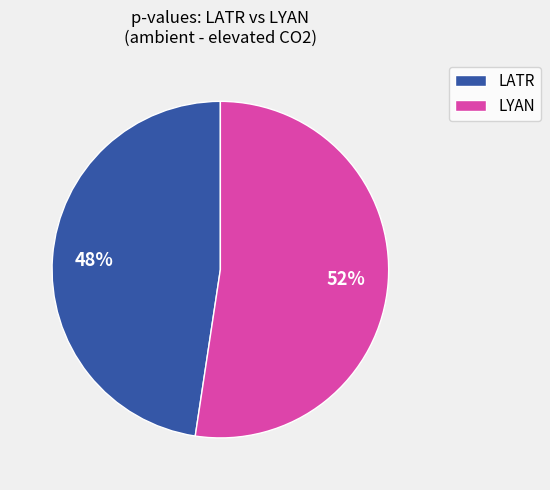

To the nearest percent, what is the average slice percentage?

50%